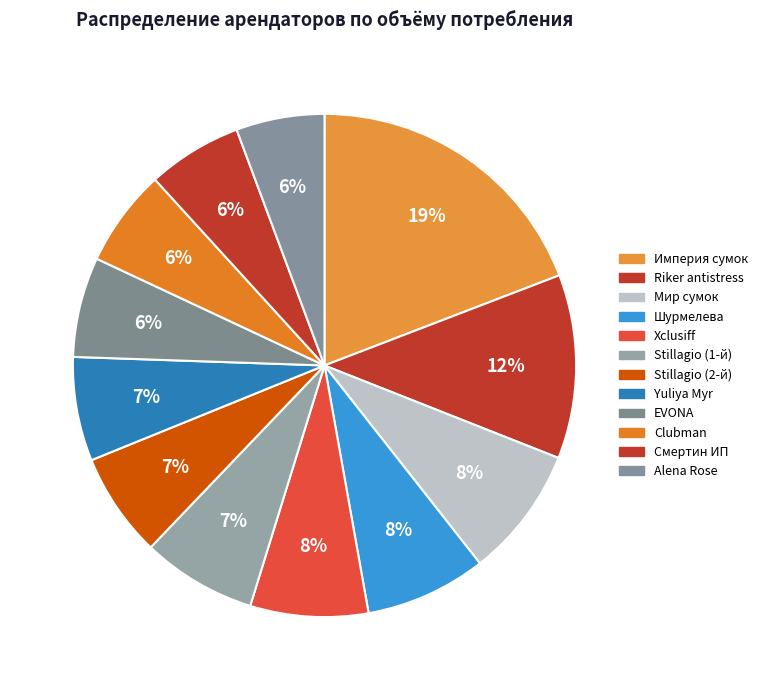

How many segments does this pie chart have?

12